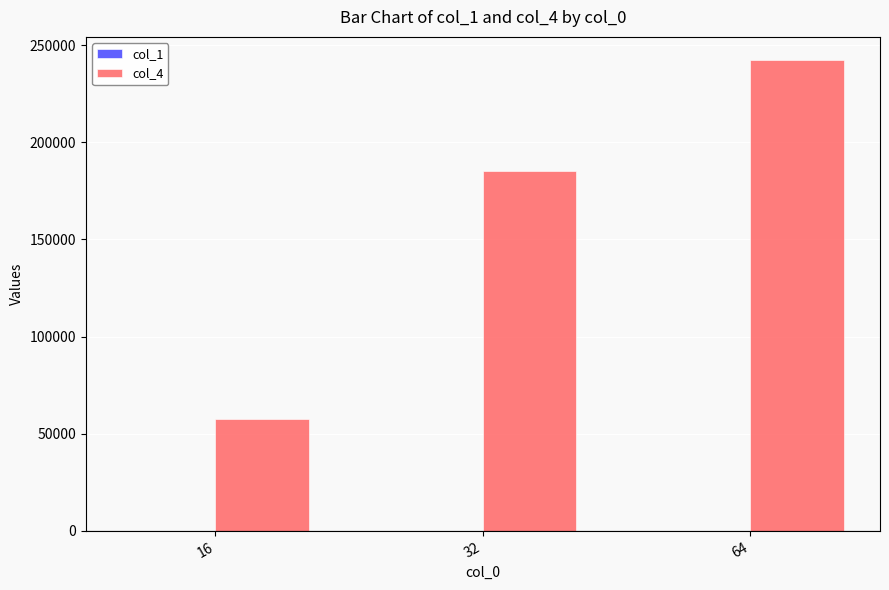

What is the sum of all col_4 values?

485117.7